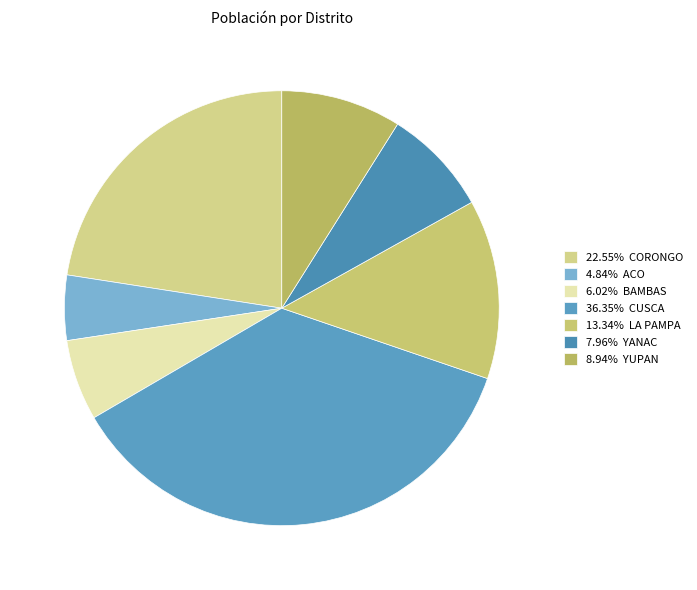

What is the smallest slice in the pie chart?

ACO